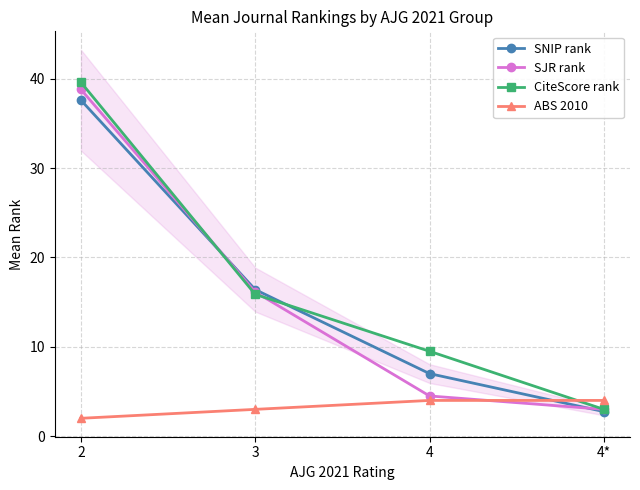

What is the maximum value shown in the chart?

39.6